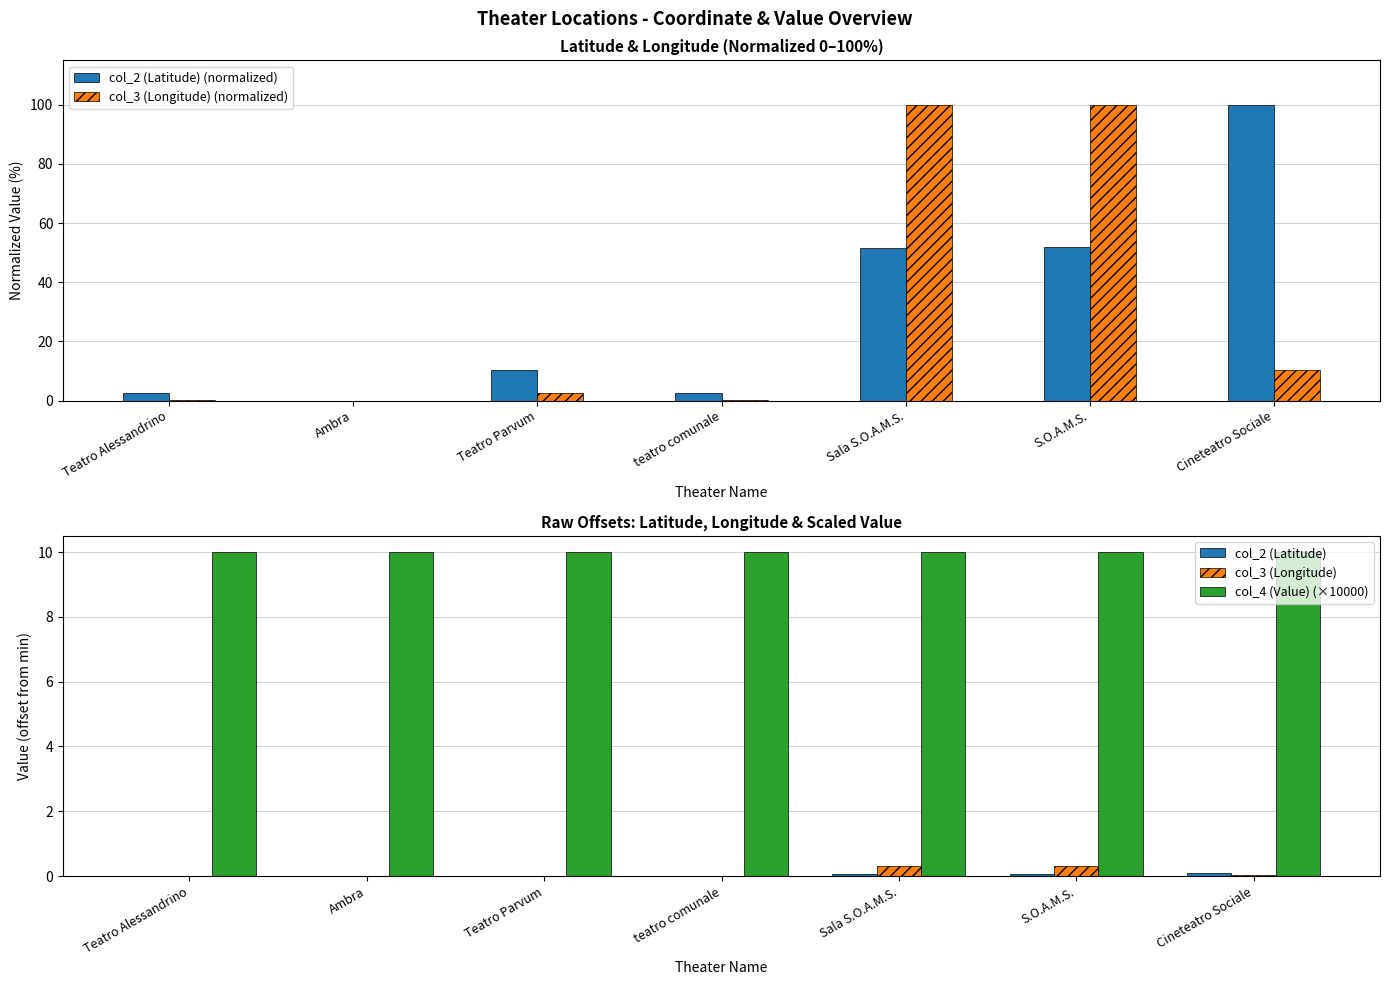

Rank the series at Teatro Alessandrino from highest to lowest value.

col_4 (Value) (×10000), col_2 (Latitude) (normalized), col_3 (Longitude) (normalized), col_2 (Latitude), col_3 (Longitude)